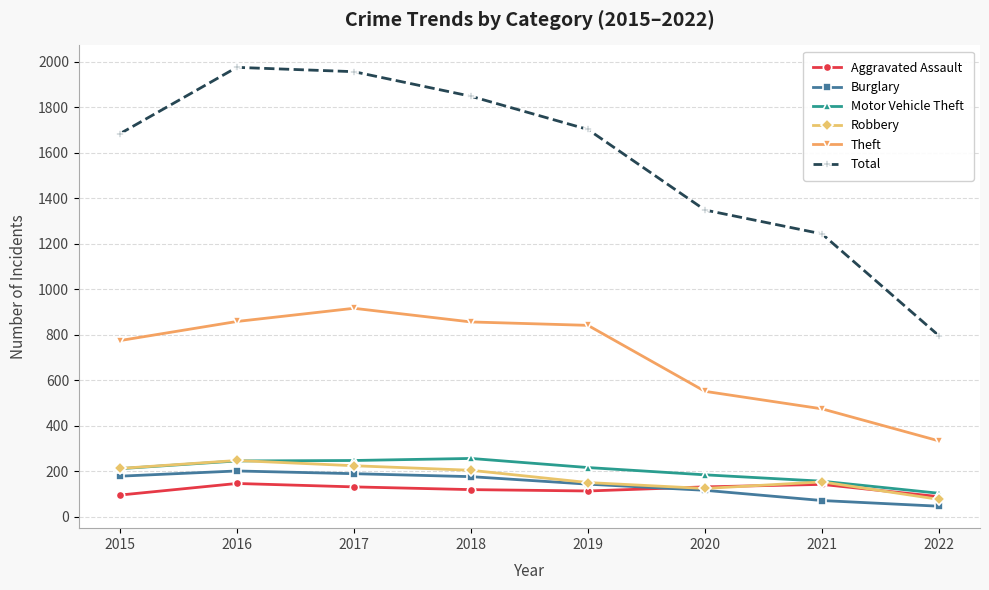

What is the total value across all series at 2020?

2454